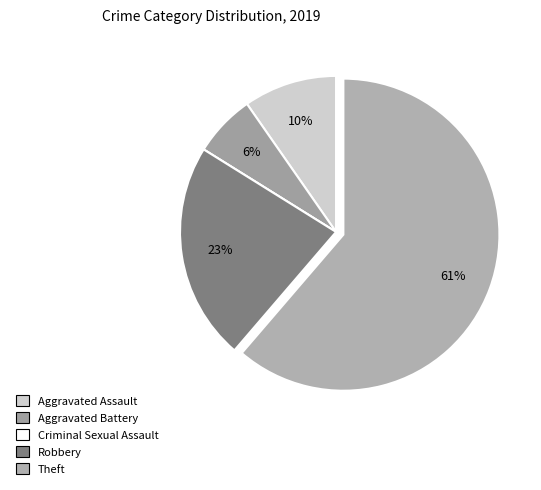

What is the majority slice?

Theft